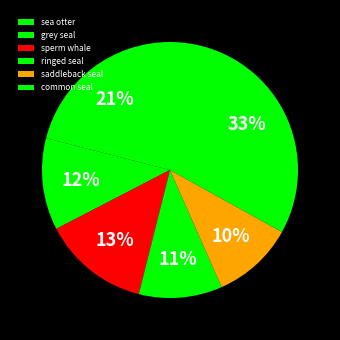

Count the number of slices in the pie.

6